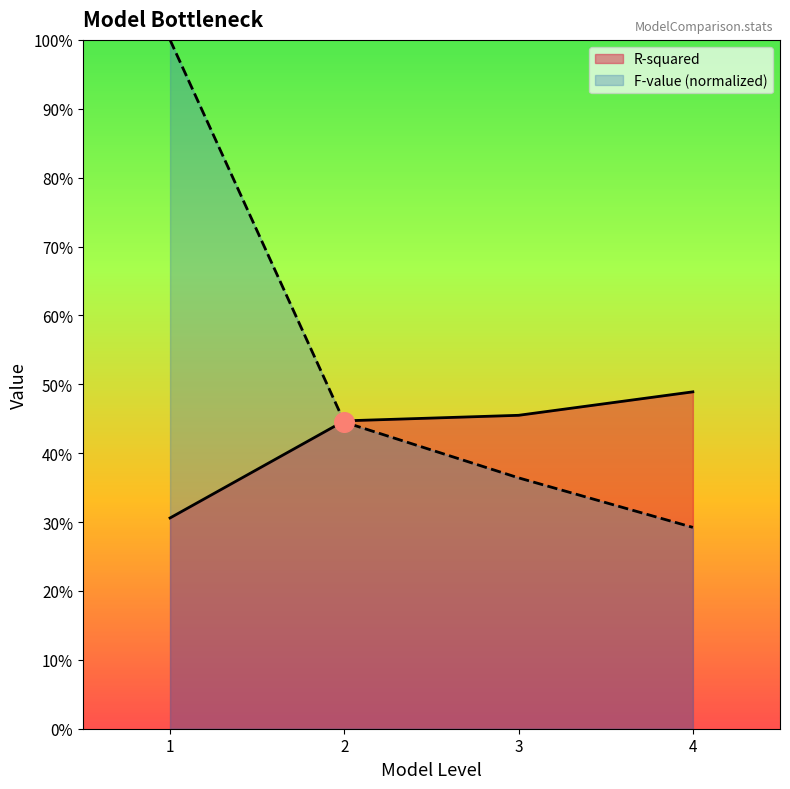

At which category is the sum across all series the highest?

1